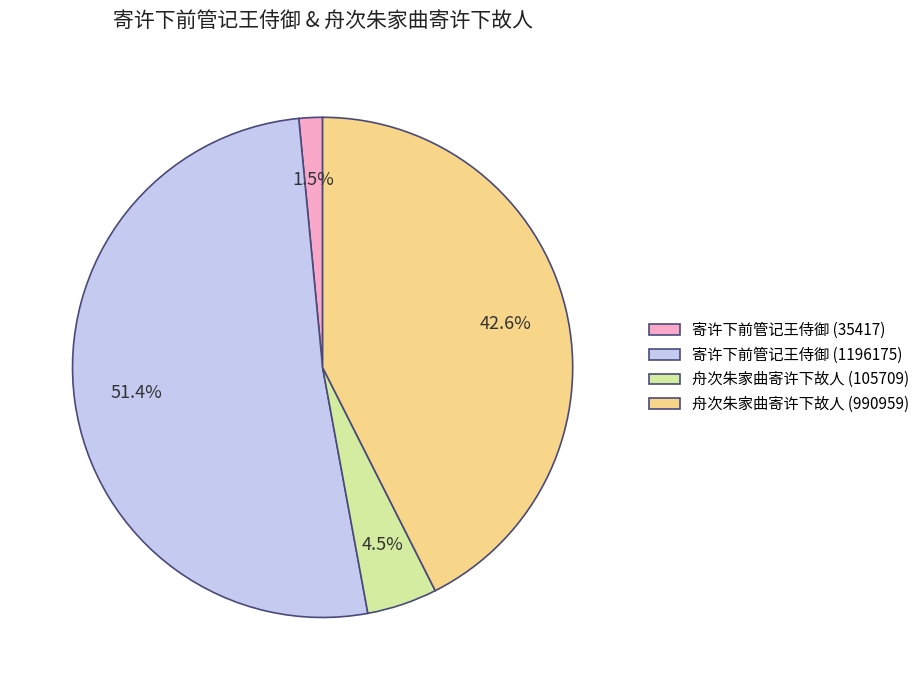

What percentage is the 寄许下前管记王侍御 (1196175) slice, to the nearest percent?

51%